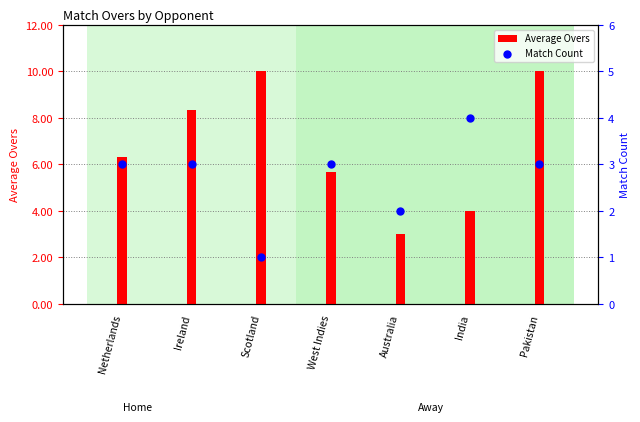

At which category is the sum across all series the highest?

Pakistan